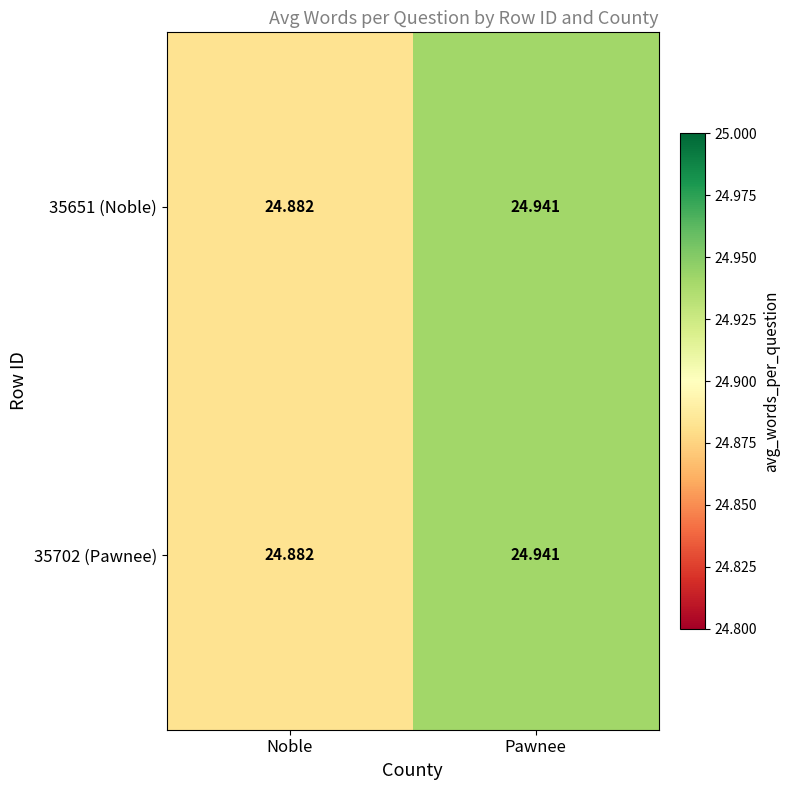

How many categories are shown in the chart?

2